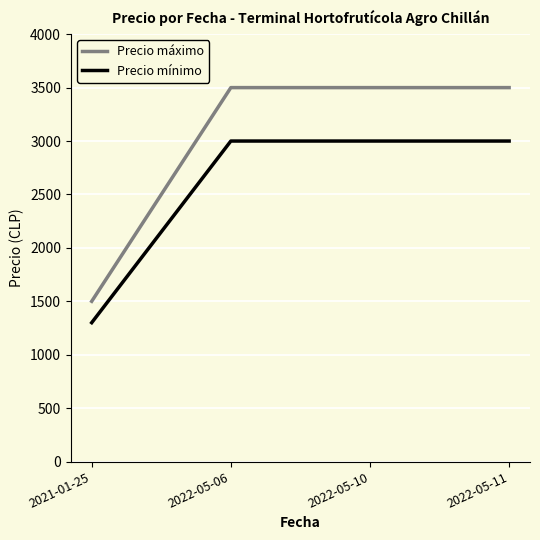

At how many categories does at least one series exceed 1653?

3